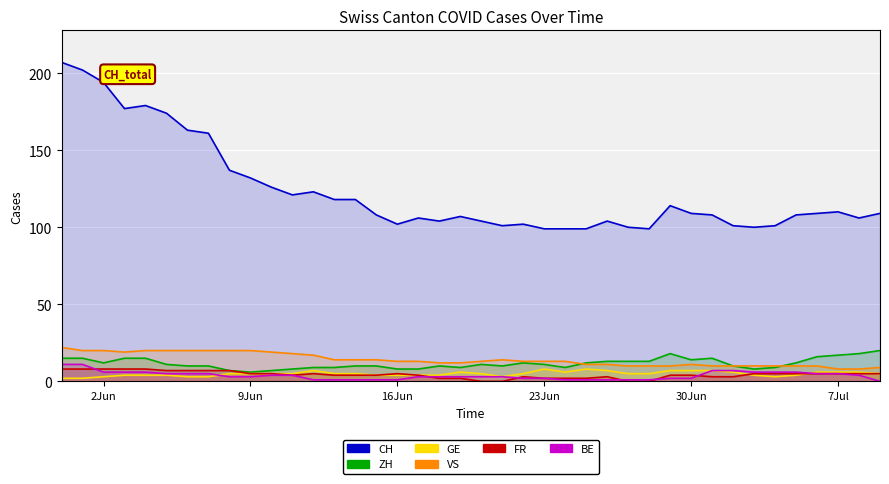

What is the average value of the BE series?

4